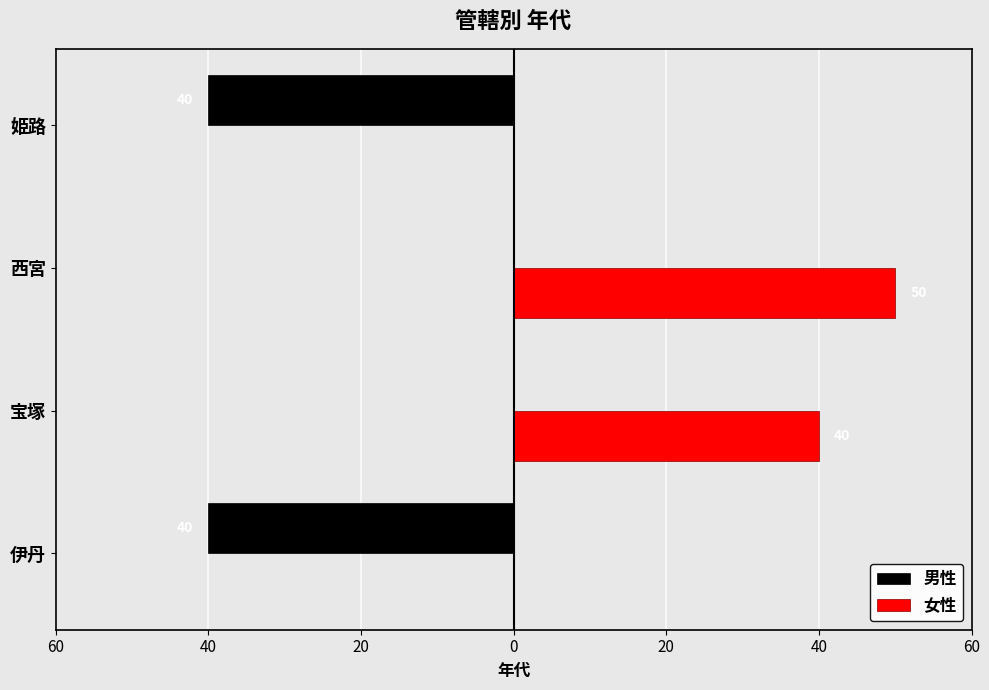

What are all the series names shown in the legend?

男性, 女性